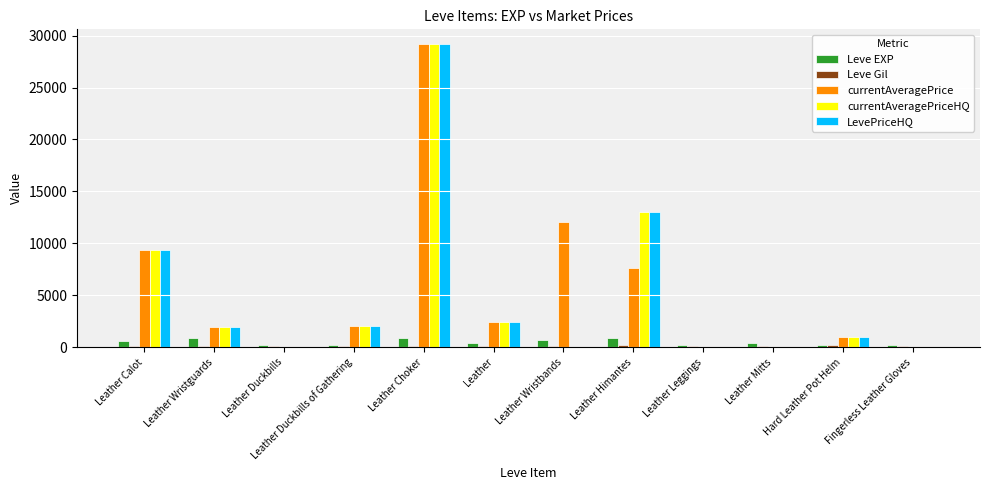

What is the greatest value displayed?

29144.6